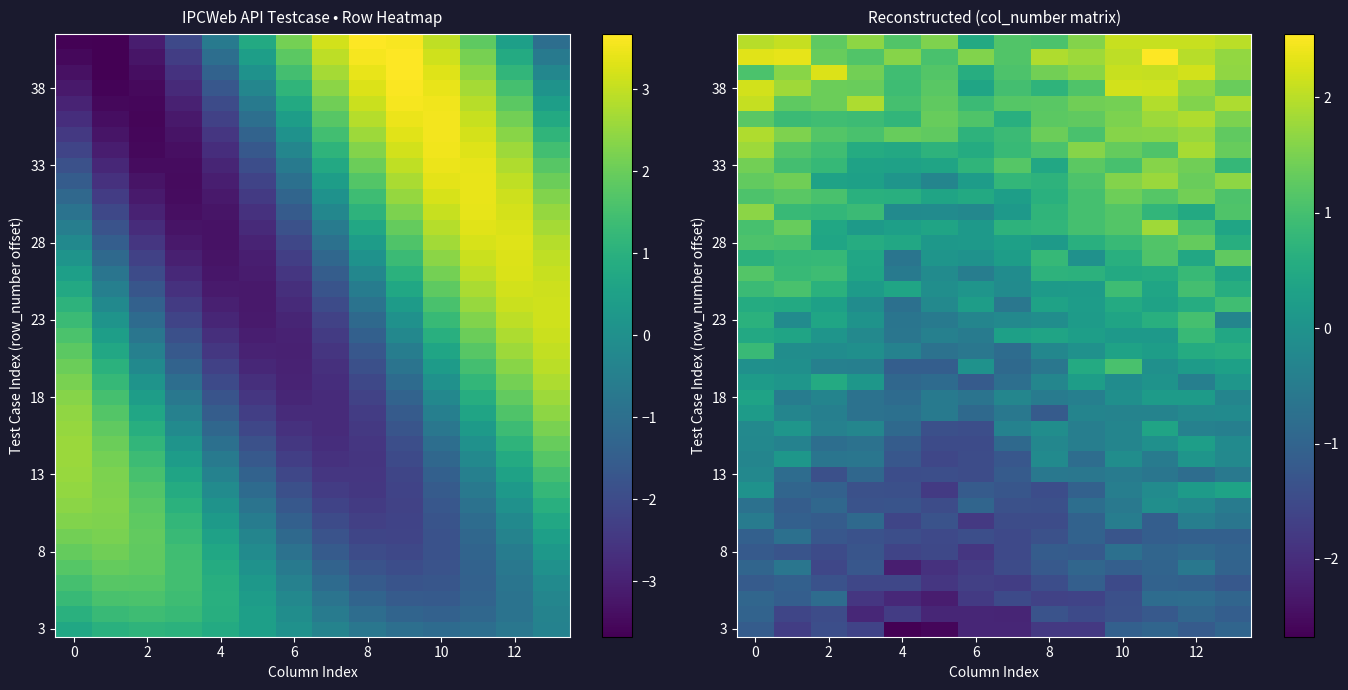

At how many categories does at least one series exceed 1?

14